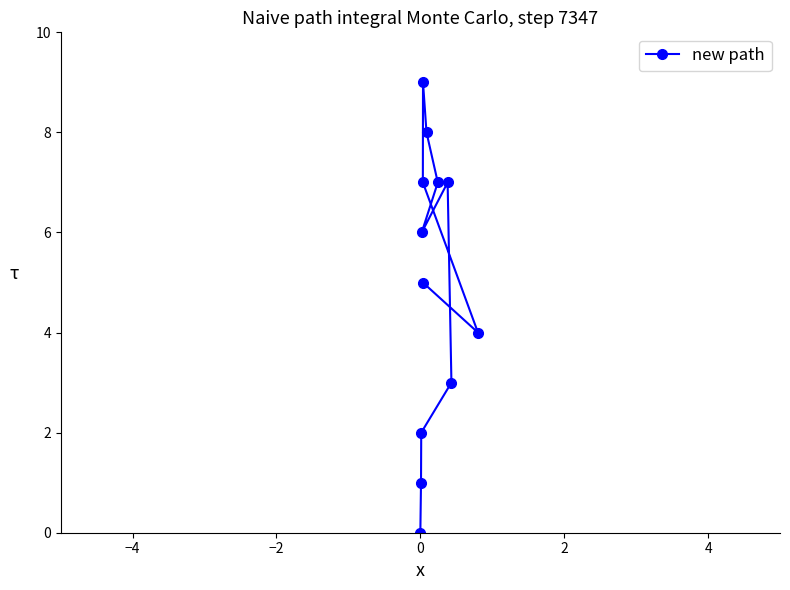

What is the sum of all values?

59